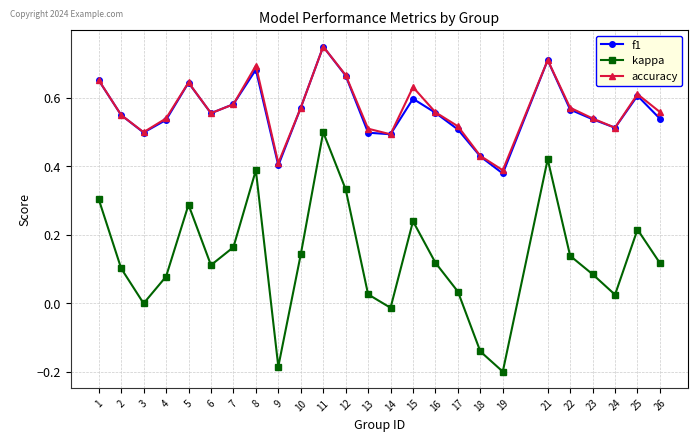

How many lines are shown in the chart?

3